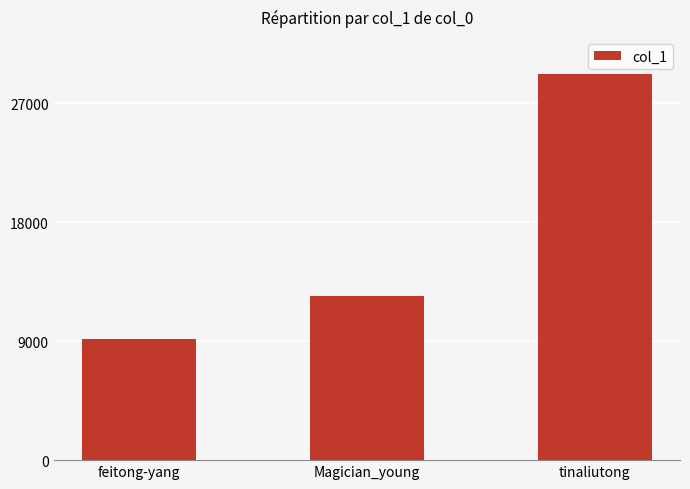

What is the change in value from feitong-yang to tinaliutong?

+20088